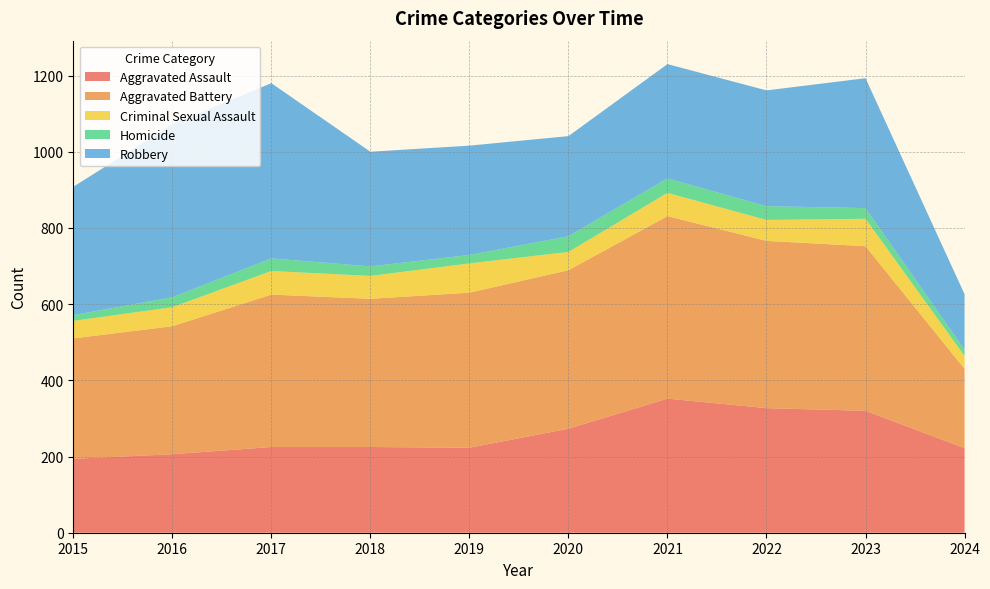

Reading left to right, transcribe all the data shown in this chart.

Aggravated Assault: 2015=194	2016=206	2017=225	2018=225	2019=223	2020=273	2021=352	2022=327	2023=320	2024=222
Aggravated Battery: 2015=316	2016=336	2017=400	2018=389	2019=407	2020=416	2021=479	2022=439	2023=432	2024=208
Criminal Sexual Assault: 2015=46	2016=50	2017=62	2018=60	2019=77	2020=48	2021=61	2022=55	2023=72	2024=34
Homicide: 2015=15	2016=26	2017=33	2018=25	2019=22	2020=41	2021=38	2022=36	2023=28	2024=16
Robbery: 2015=337	2016=454	2017=460	2018=301	2019=287	2020=263	2021=300	2022=304	2023=341	2024=146